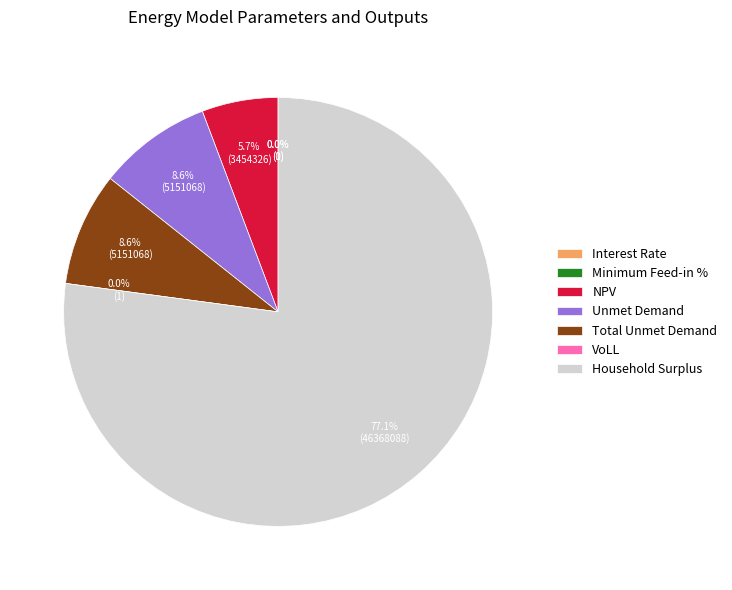

What is the largest slice in the pie chart?

Household Surplus